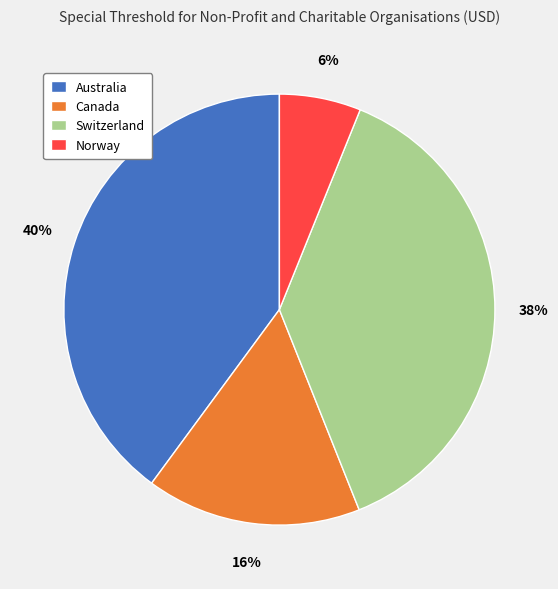

To the nearest percent, what is the average slice percentage?

25%